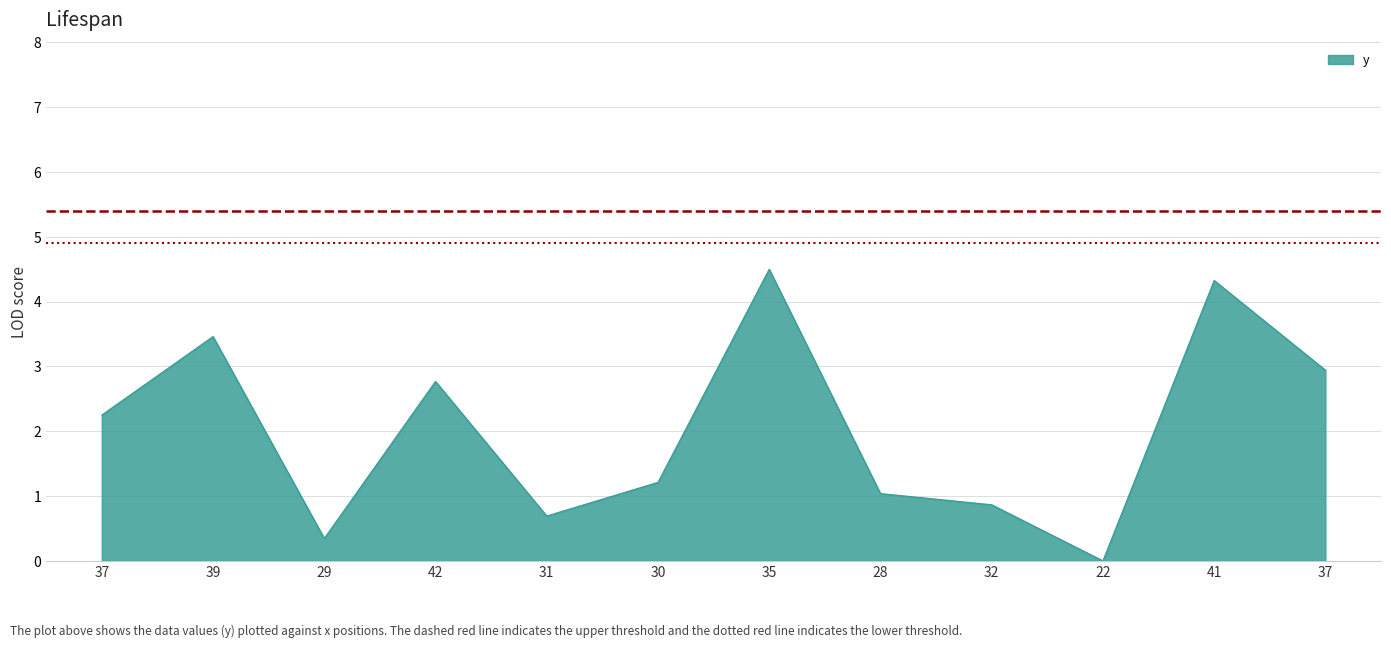

How many lines are shown in the chart?

1